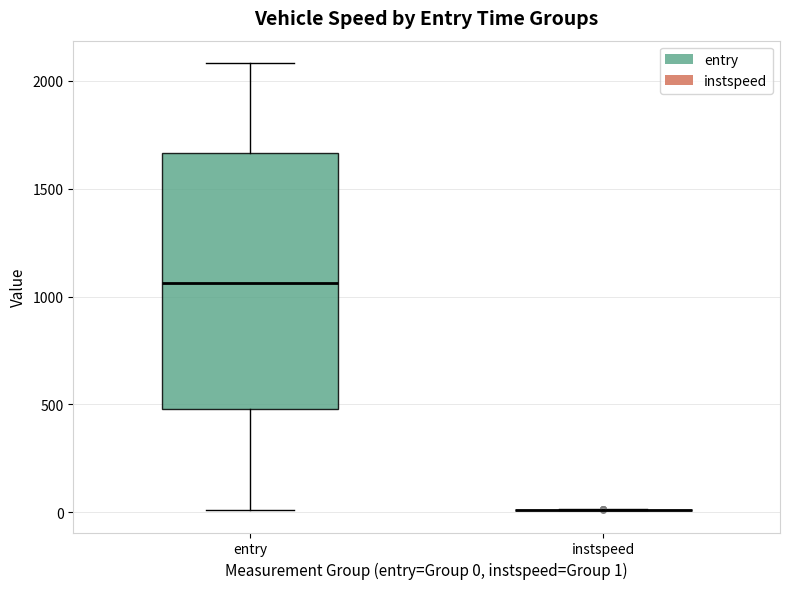

Comparing the boxes themselves (not the whiskers), which one is the tallest?

entry